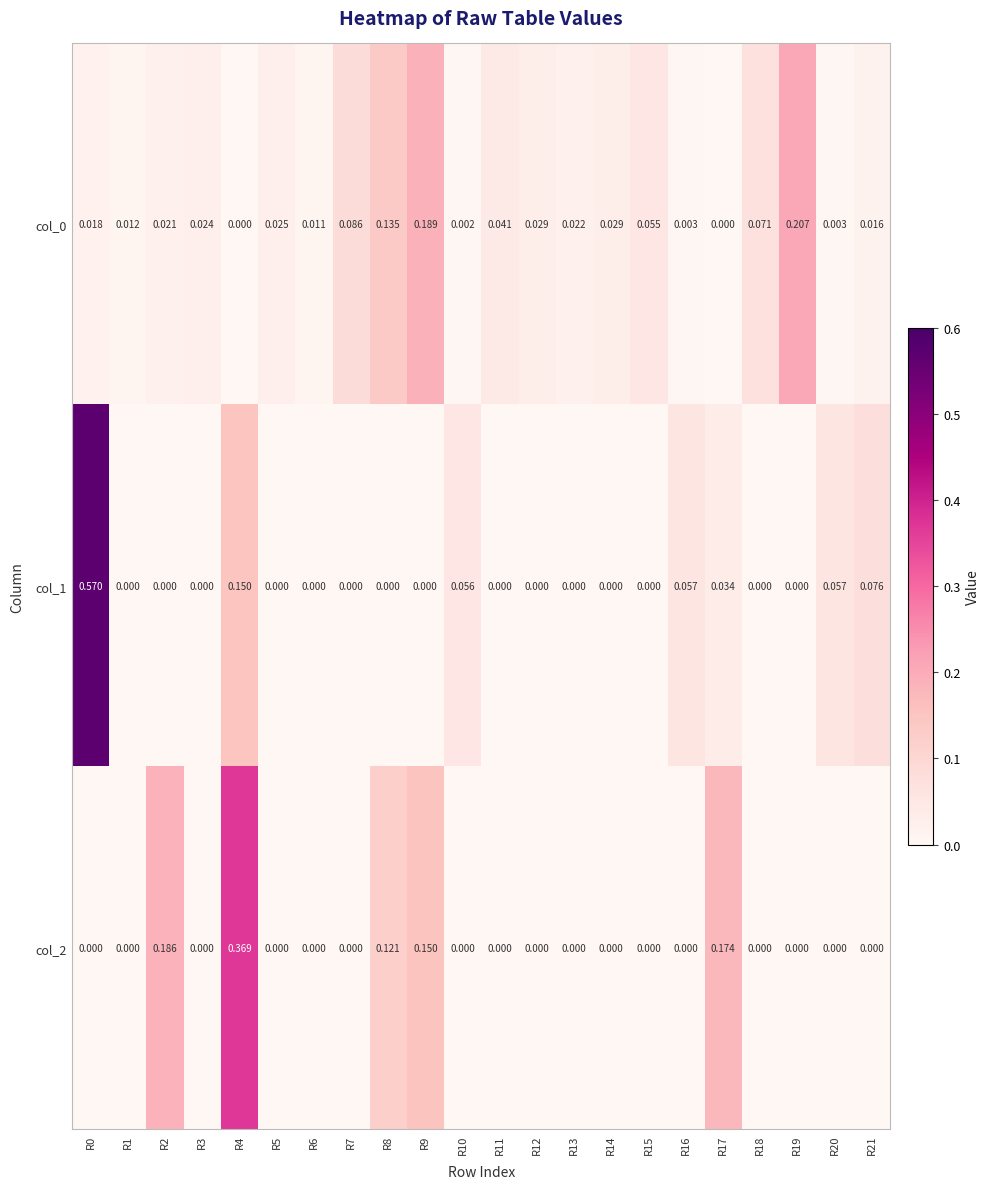

Reading left to right, list all the values displayed in this chart.

col_0: R0=0.0	R1=0.0	R2=0.0	R3=0.0	R4=0.0	R5=0.0	R6=0.0	R7=0.1	R8=0.1	R9=0.2	R10=0.0	R11=0.0	R12=0.0	R13=0.0	R14=0.0	R15=0.1	R16=0.0	R17=0.0	R18=0.1	R19=0.2	R20=0.0	R21=0.0
col_1: R0=0.6	R1=0.0	R2=0.0	R3=0.0	R4=0.1	R5=0.0	R6=0.0	R7=0.0	R8=0.0	R9=0.0	R10=0.1	R11=0.0	R12=0.0	R13=0.0	R14=0.0	R15=0.0	R16=0.1	R17=0.0	R18=0.0	R19=0.0	R20=0.1	R21=0.1
col_2: R0=0.0	R1=0.0	R2=0.2	R3=0.0	R4=0.4	R5=0.0	R6=0.0	R7=0.0	R8=0.1	R9=0.1	R10=0.0	R11=0.0	R12=0.0	R13=0.0	R14=0.0	R15=0.0	R16=0.0	R17=0.2	R18=0.0	R19=0.0	R20=0.0	R21=0.0